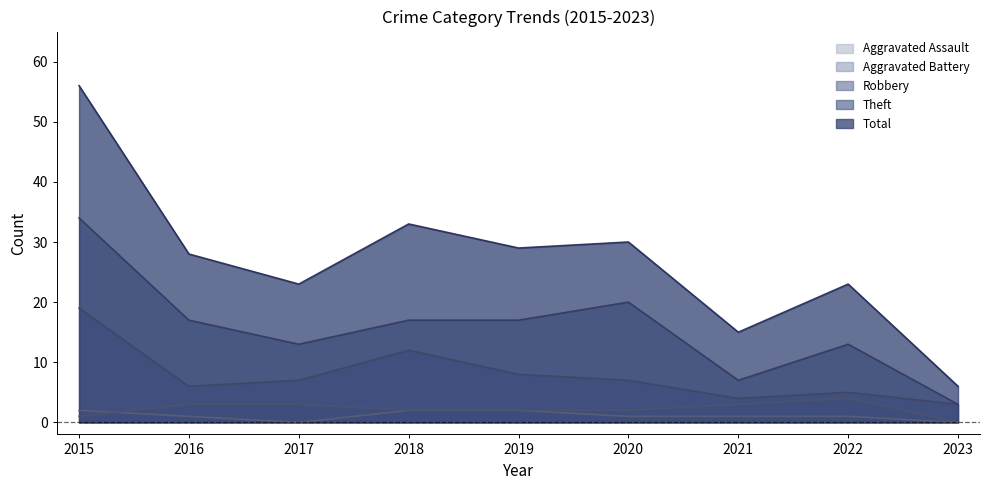

What is the sum of the Robbery values at 2019 and 2016?

14